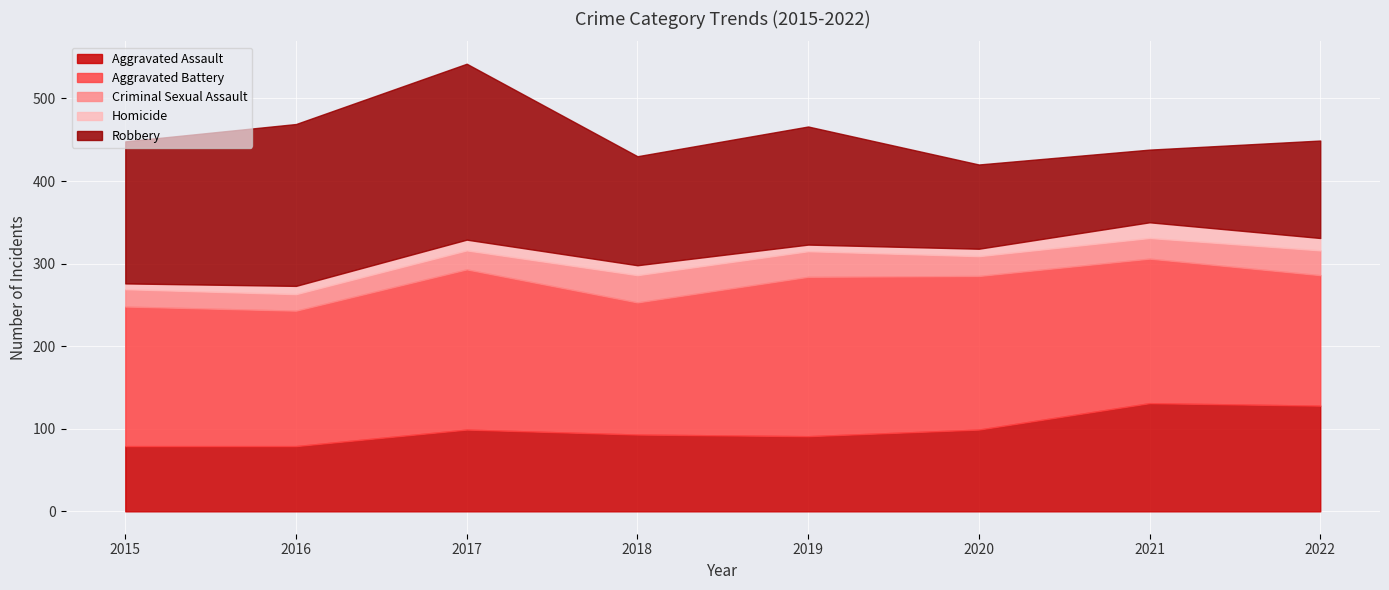

True or false: Robbery and Aggravated Assault cross at least once.

True